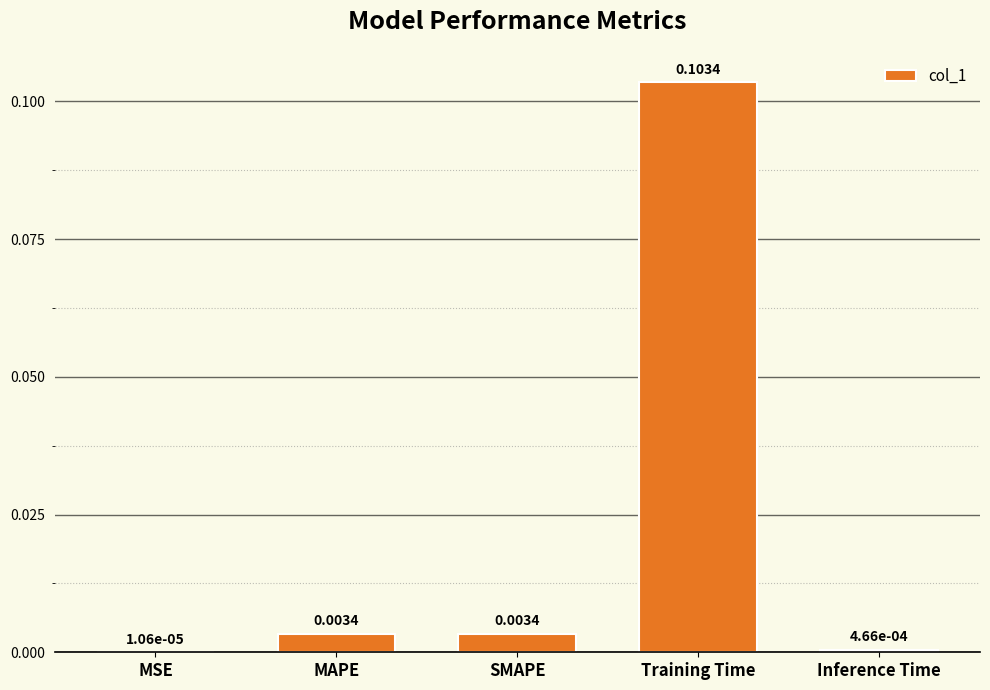

Which has a higher value, Training Time or Inference Time?

Training Time